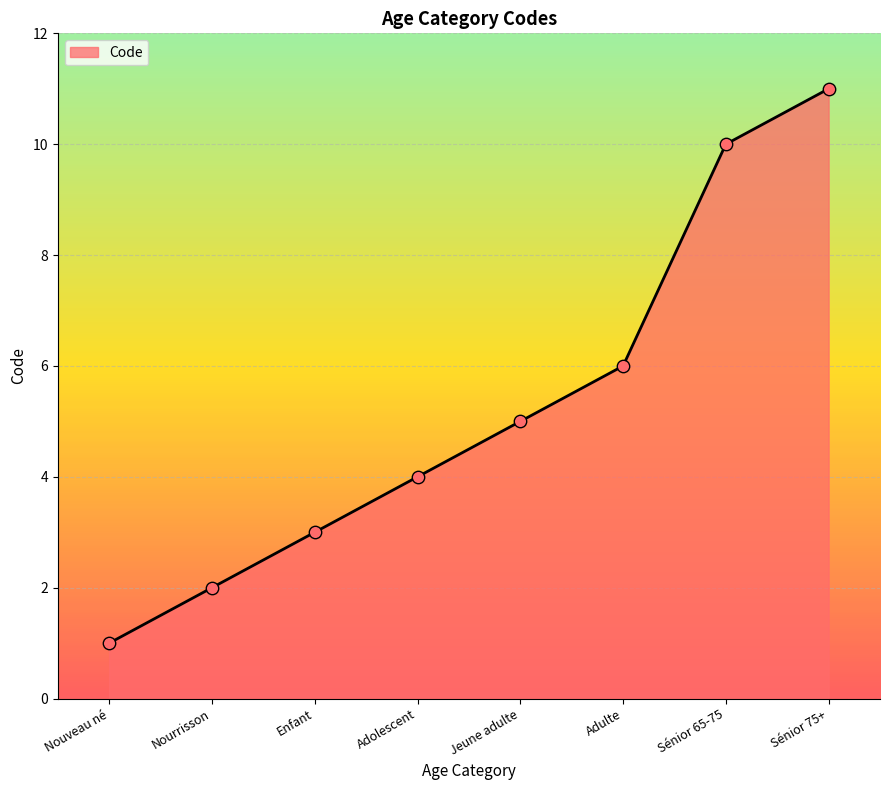

What is the ratio of the value at Adolescent to the value at Jeune adulte?

0.8